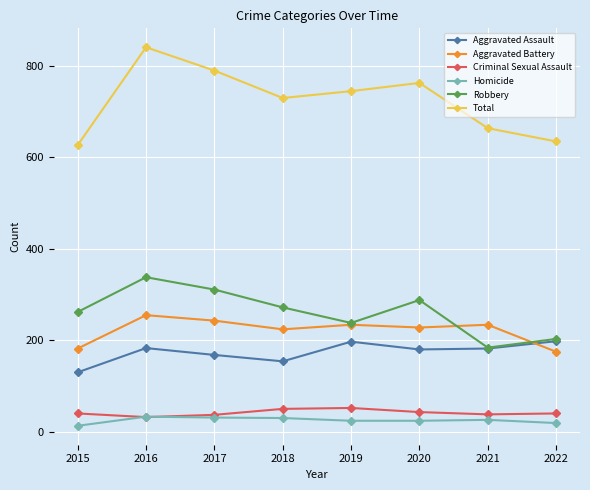

What is the average value of the Total series?

724